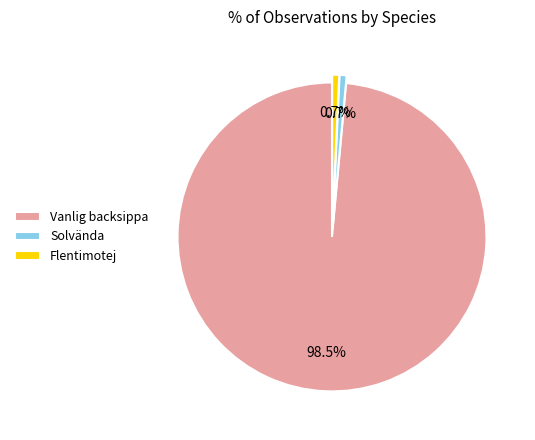

Which category has the biggest portion of the pie?

Vanlig backsippa